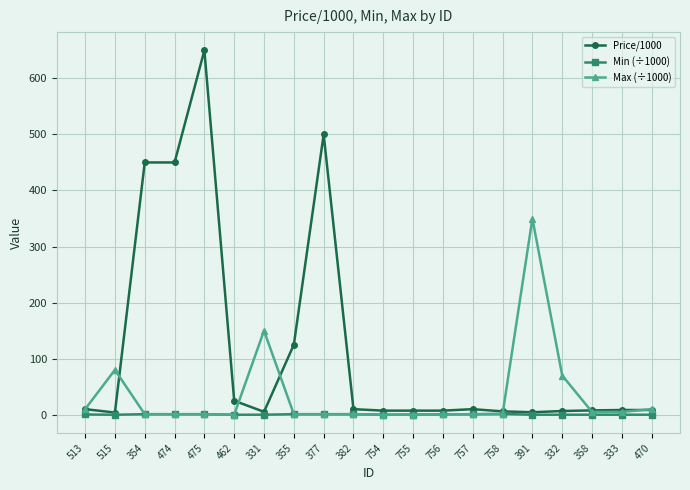

What is the approximate value of Min (÷1000) at 377?

1.0